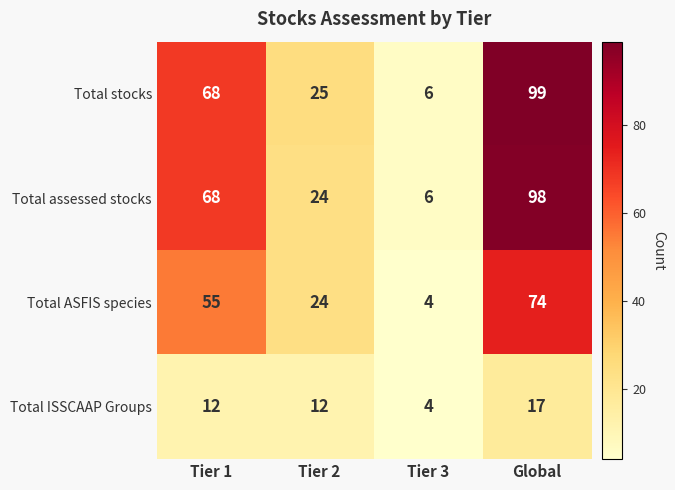

Reading right to left, what are all the values shown in this chart?

Total stocks: 99	6	25	68
Total assessed stocks: 98	6	24	68
Total ASFIS species: 74	4	24	55
Total ISSCAAP Groups: 17	4	12	12